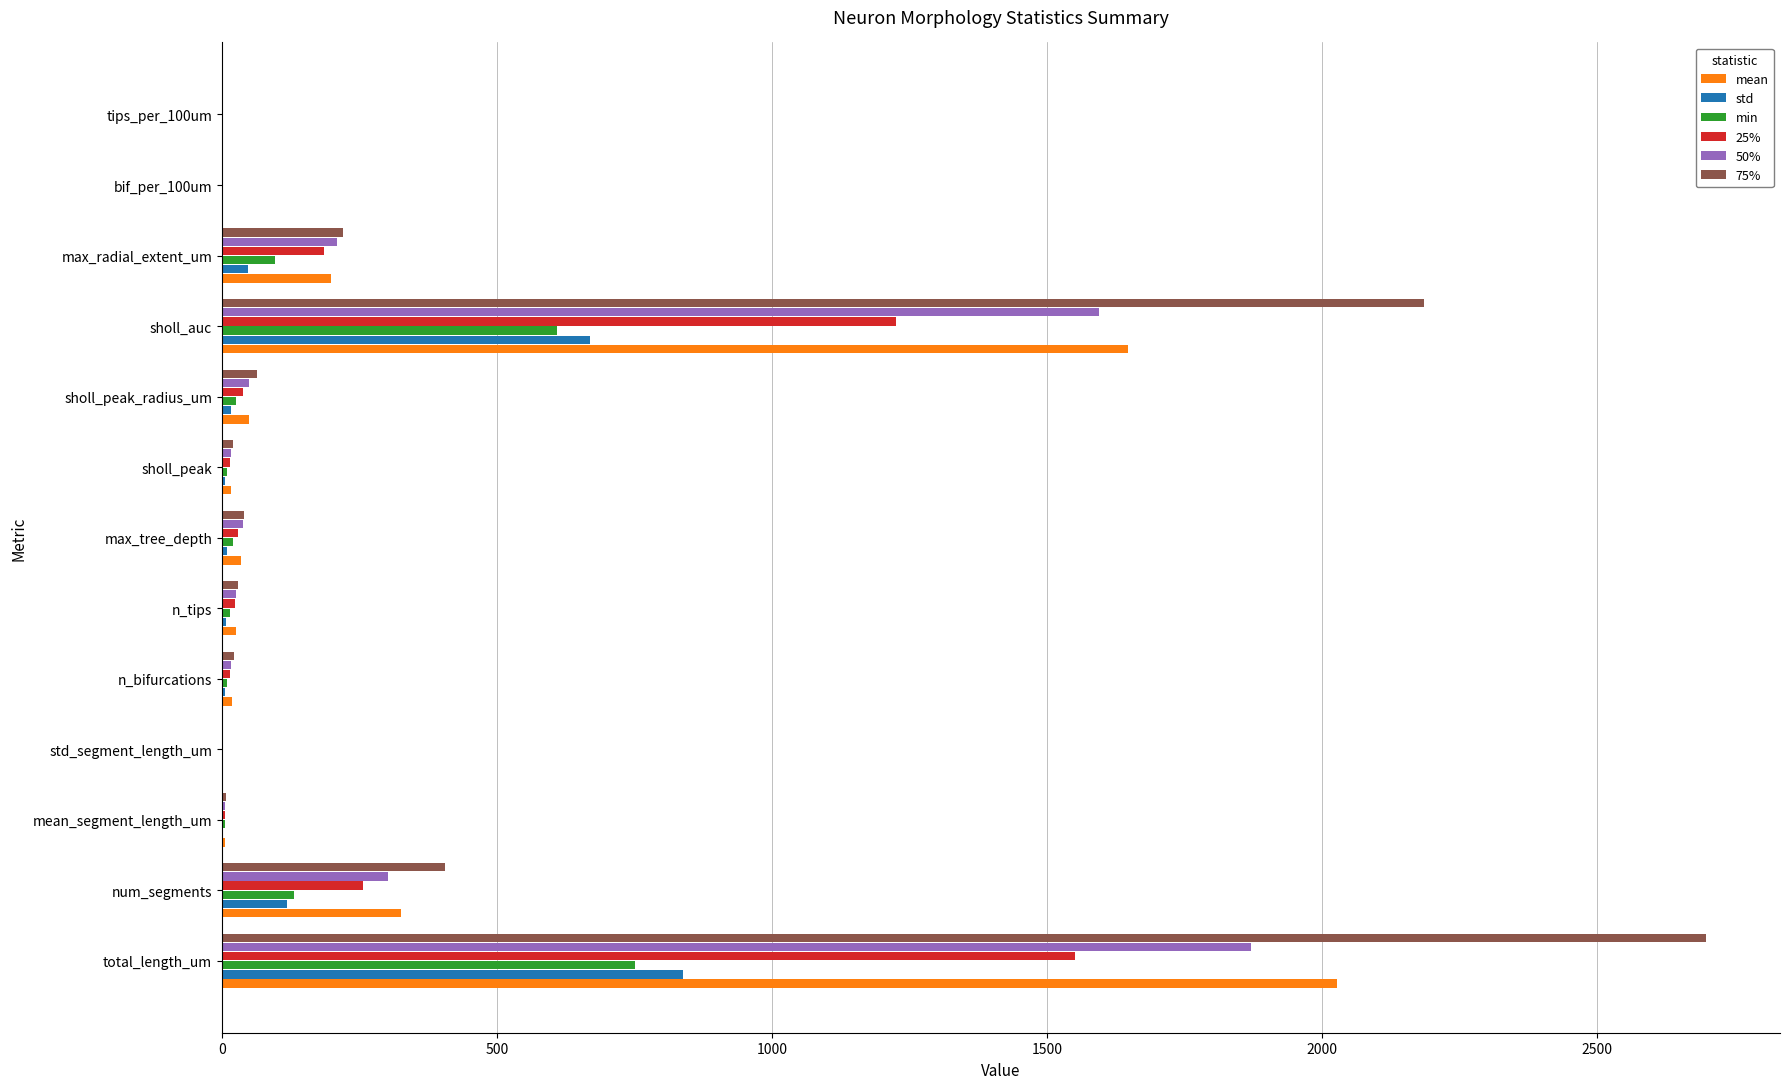

Is the value of 75% at sholl_auc greater than the value of min at bif_per_100um?

Yes